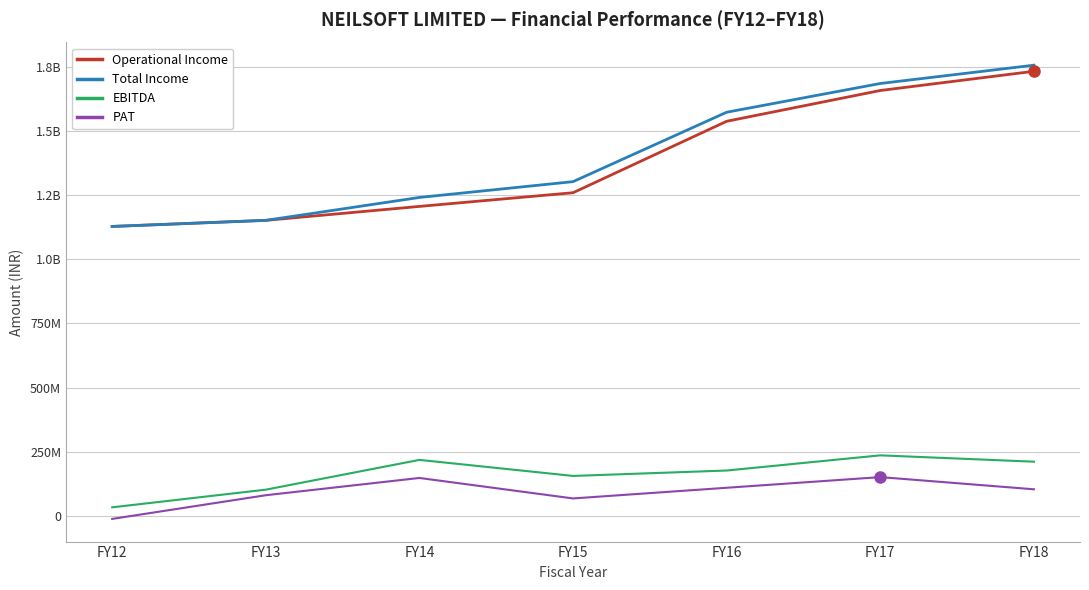

Which series has the largest total across all categories?

Total Income